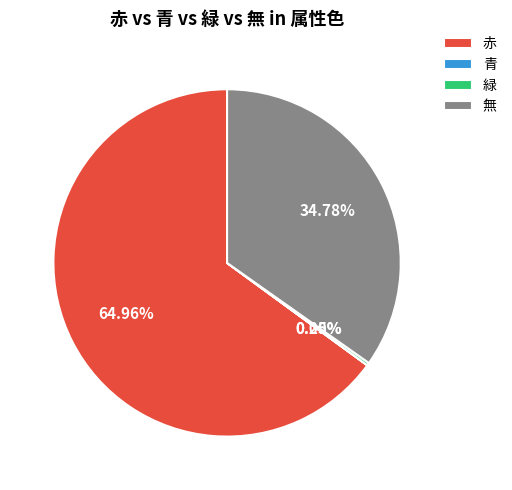

What is the largest slice in the pie chart?

赤